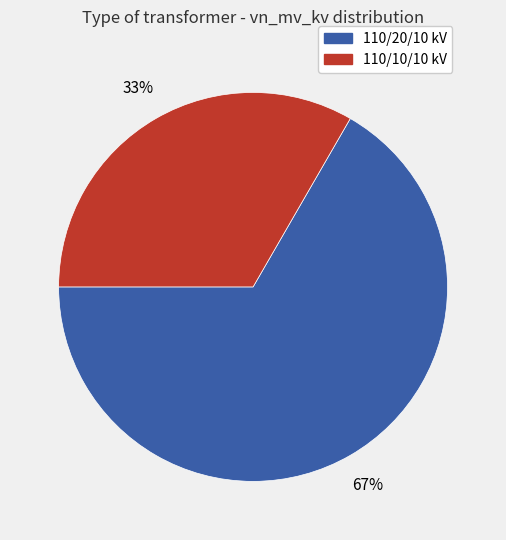

To the nearest percent, what is the average slice percentage?

50%